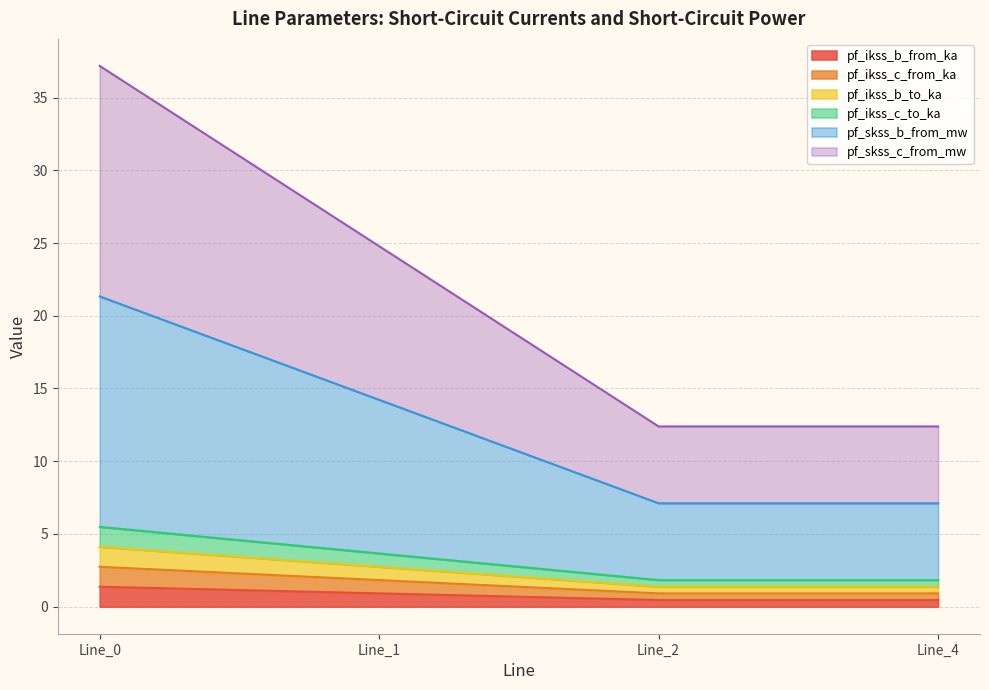

At Line_4, list the series in order from largest to smallest.

pf_skss_c_from_mw, pf_skss_b_from_mw, pf_ikss_b_from_ka, pf_ikss_c_from_ka, pf_ikss_c_to_ka, pf_ikss_b_to_ka